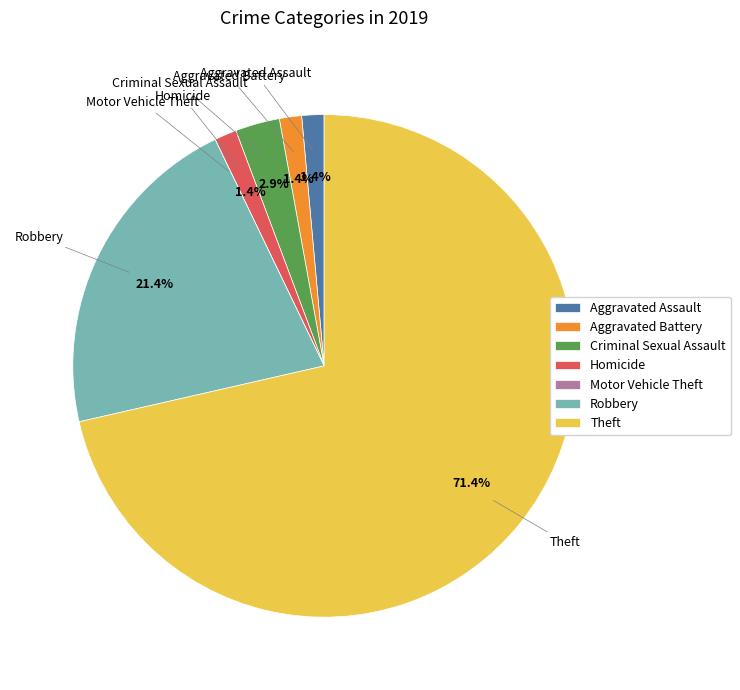

Is there a majority slice in this chart?

Yes